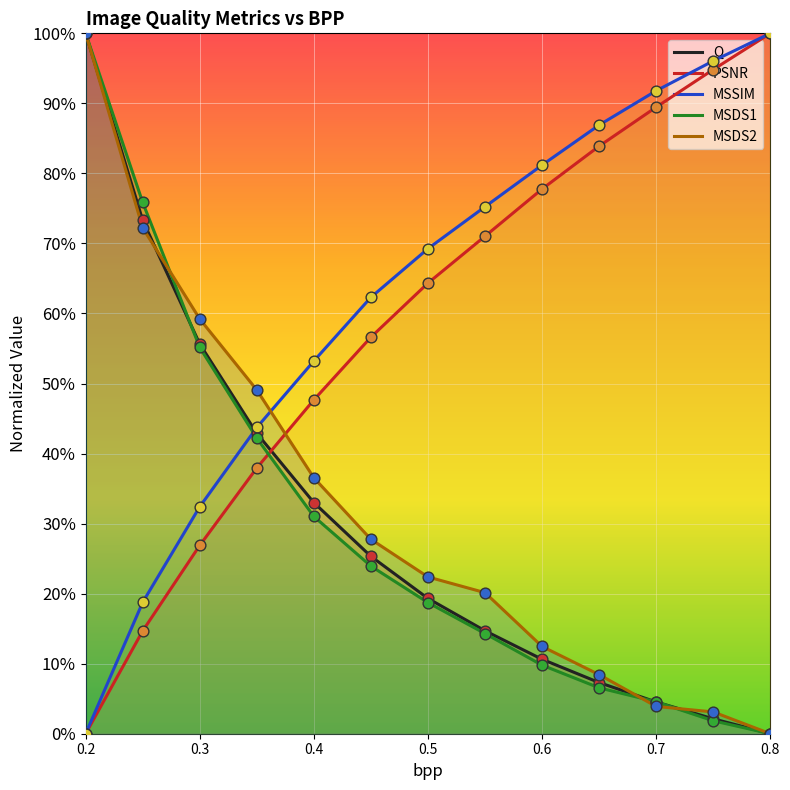

What are all the series names shown in the legend?

Q, PSNR, MSSIM, MSDS1, MSDS2